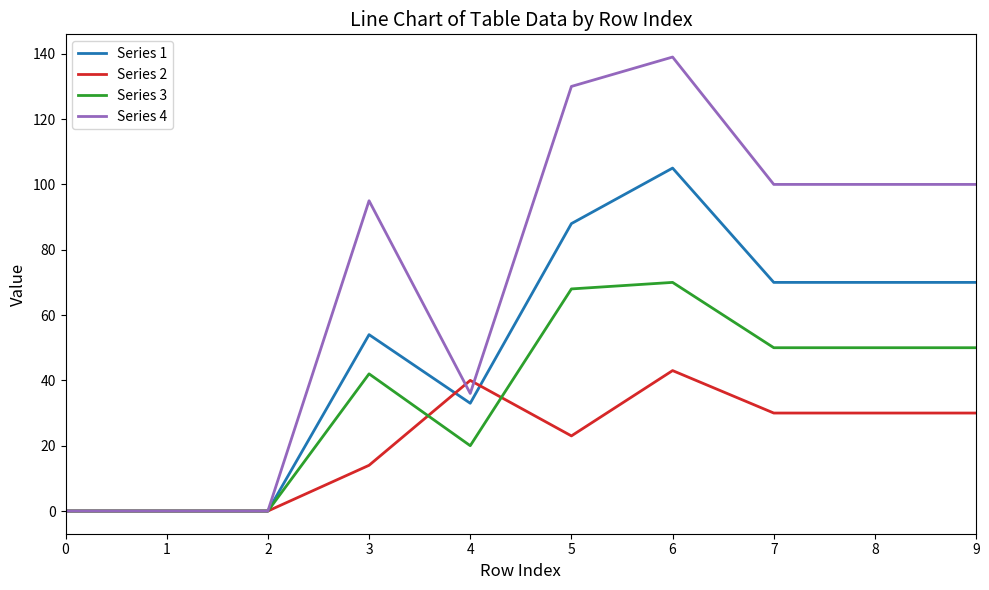

At which label does Series 1 first exceed 70?

5